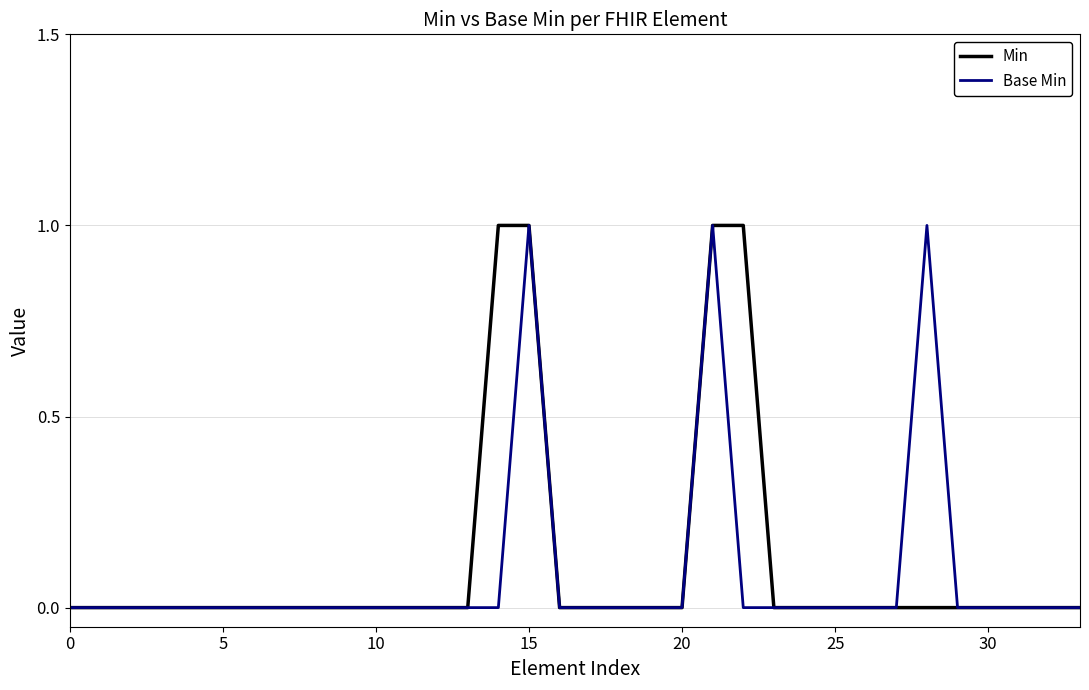

What is the sum of all Base Min values?

3